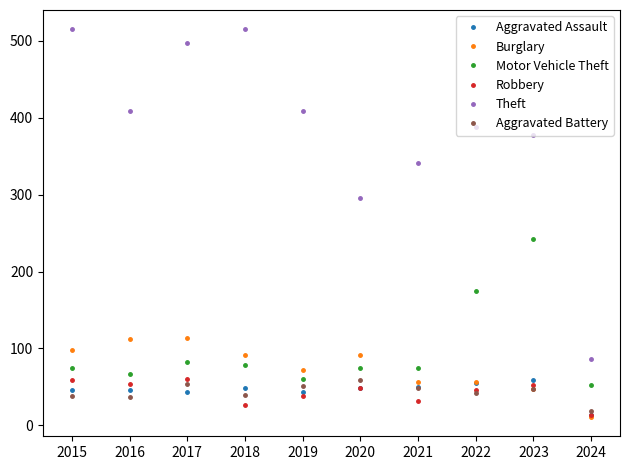

Which series has the largest total across all categories?

Theft